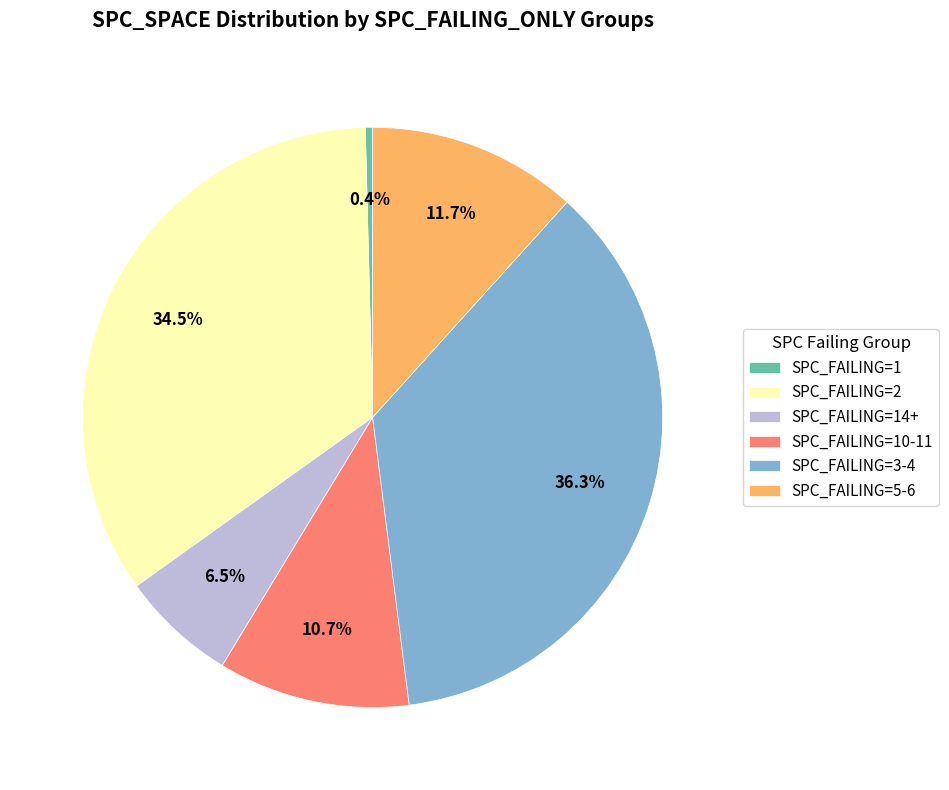

Between SPC_FAILING=5-6 and SPC_FAILING=3-4, which is larger?

SPC_FAILING=3-4